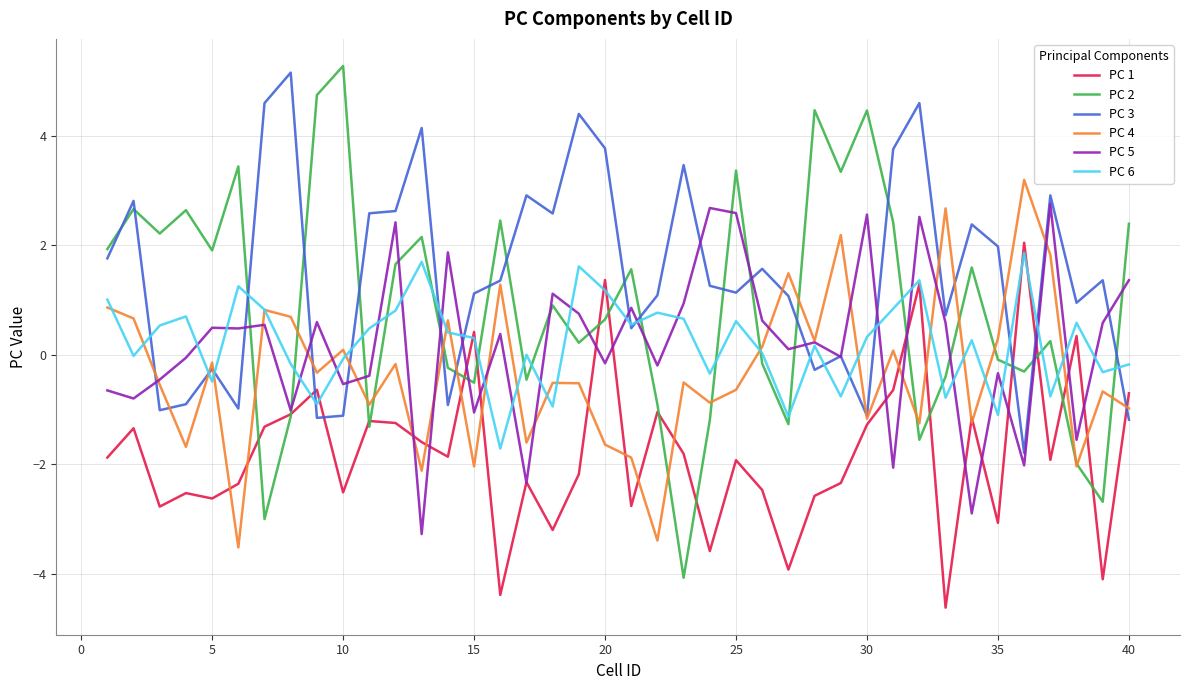

What is the maximum value shown in the chart?

5.3